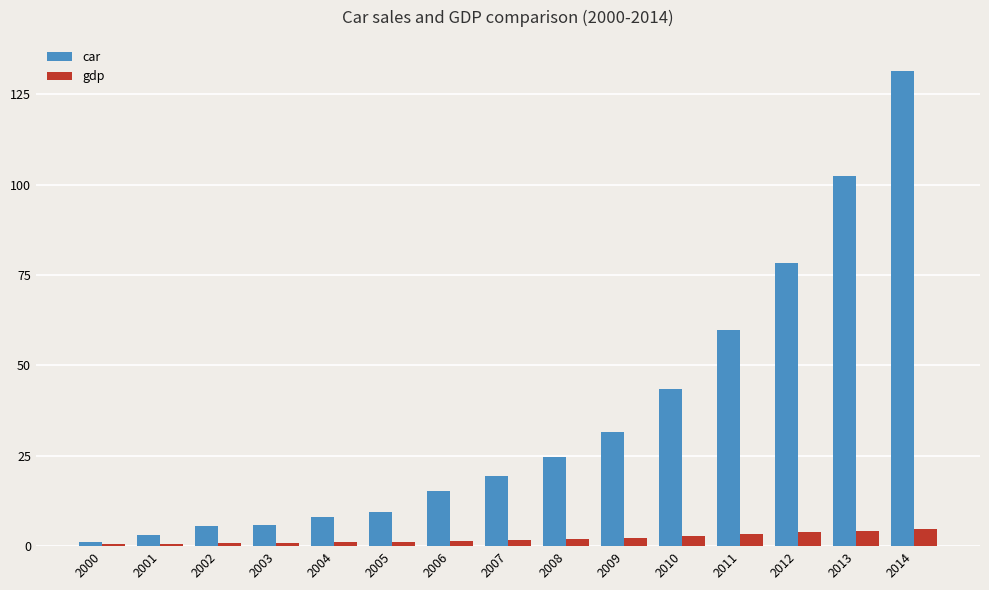

Rank the series at 2013 from lowest to highest value.

gdp, car